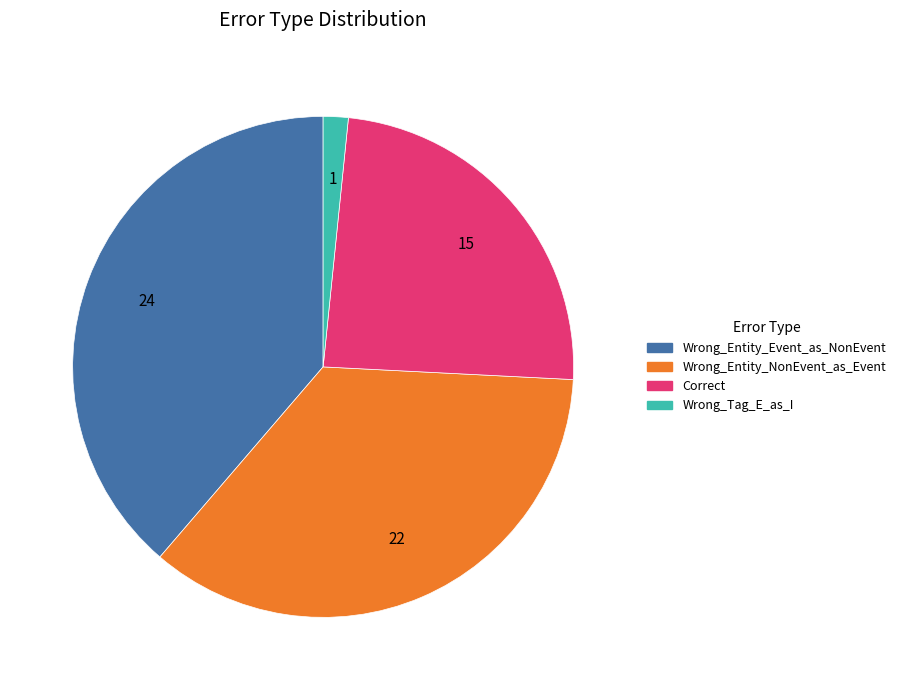

What is the ratio of the value at Wrong_Entity_NonEvent_as_Event to the value at Wrong_Entity_Event_as_NonEvent?

0.9